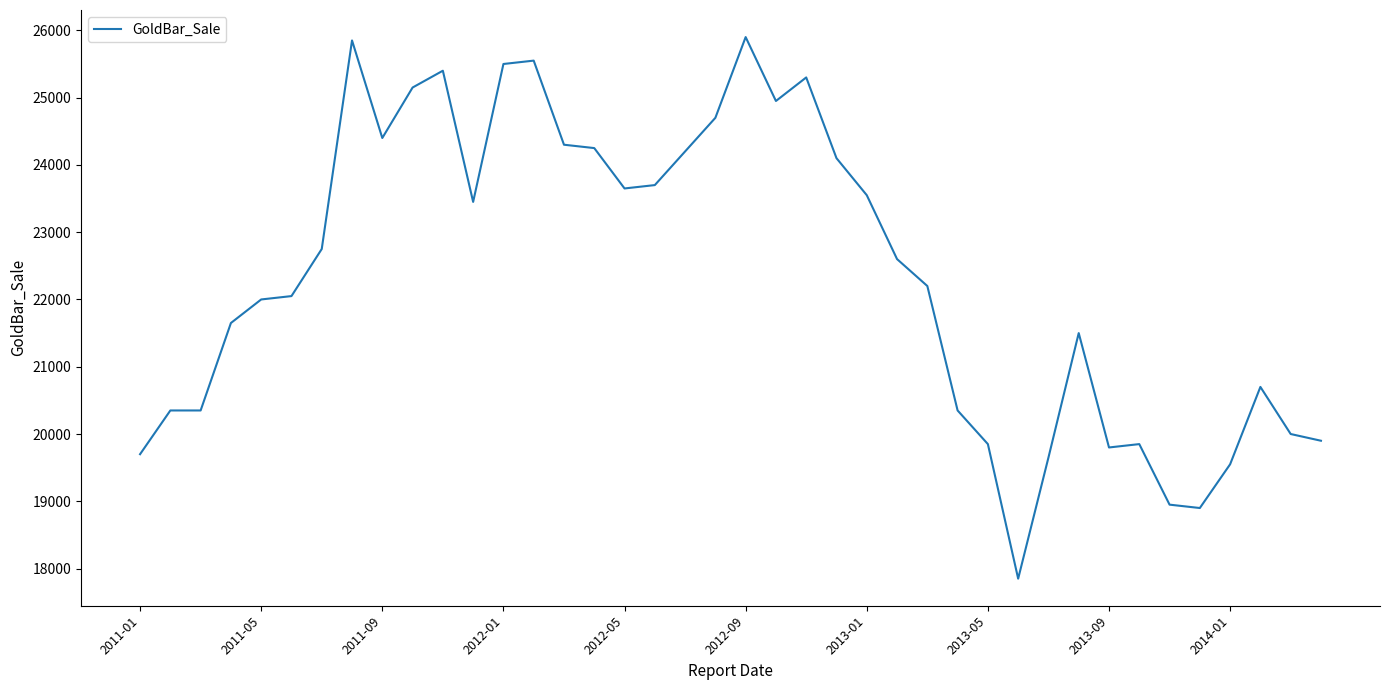

What is the minimum value shown in the chart?

17850